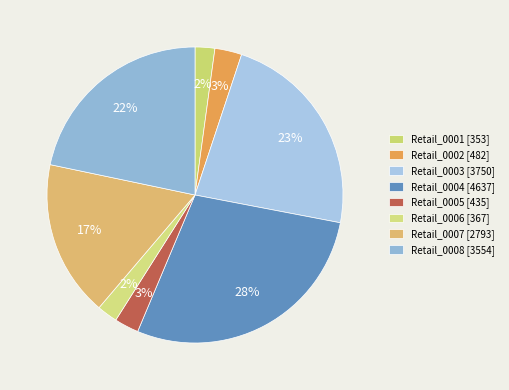

Is it true that Retail_0004 is 17% of the pie?

False